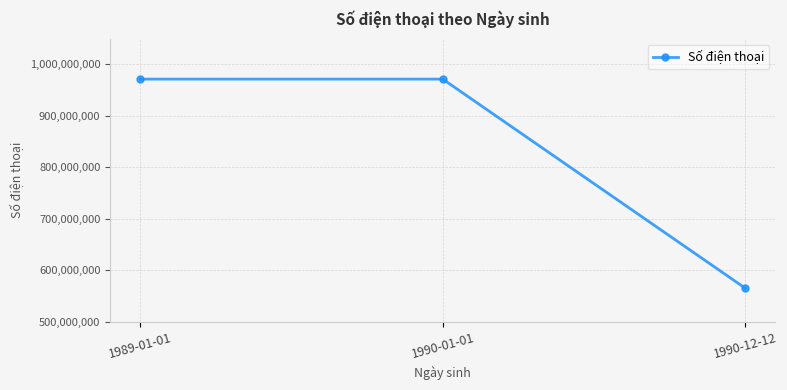

Does the chart display data point markers on the line(s)?

Yes